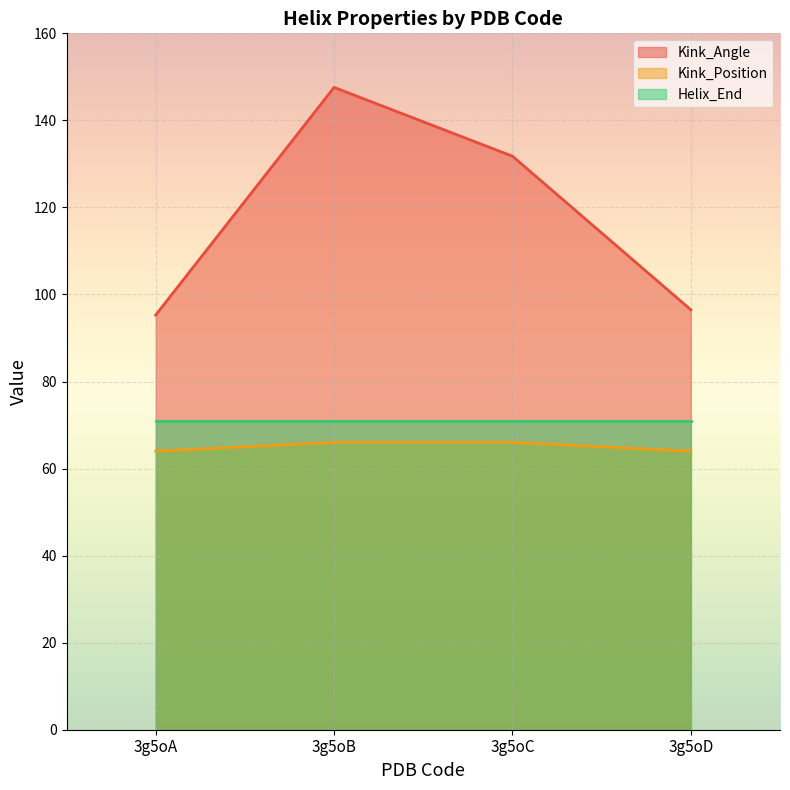

The value of Kink_Position at 3g5oD is 64.0. True or false?

True